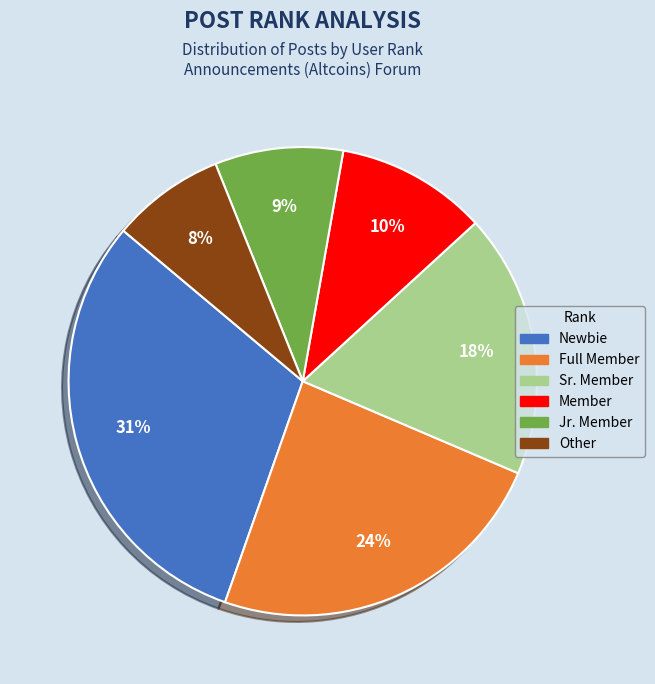

What is the smallest slice in the pie chart?

Other